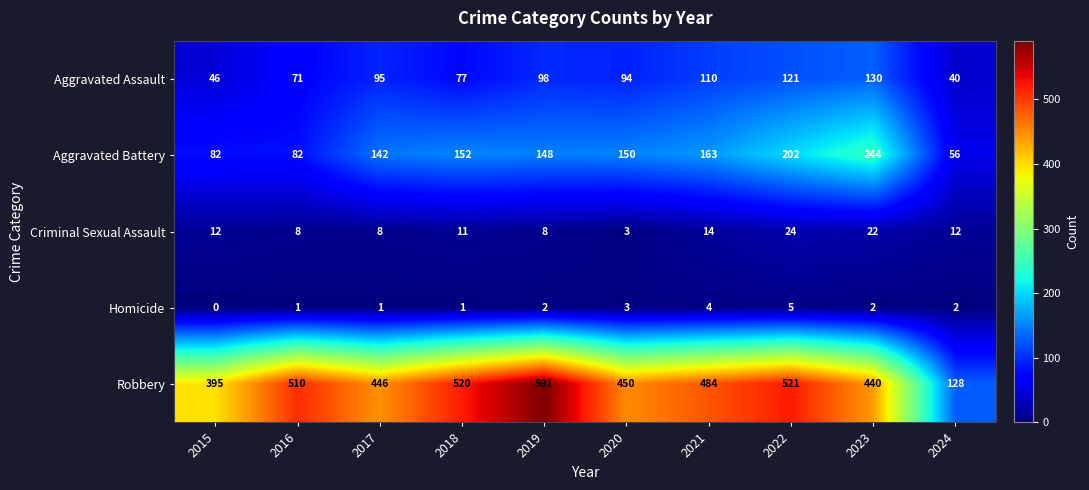

What is the sum of all Robbery values?

4485